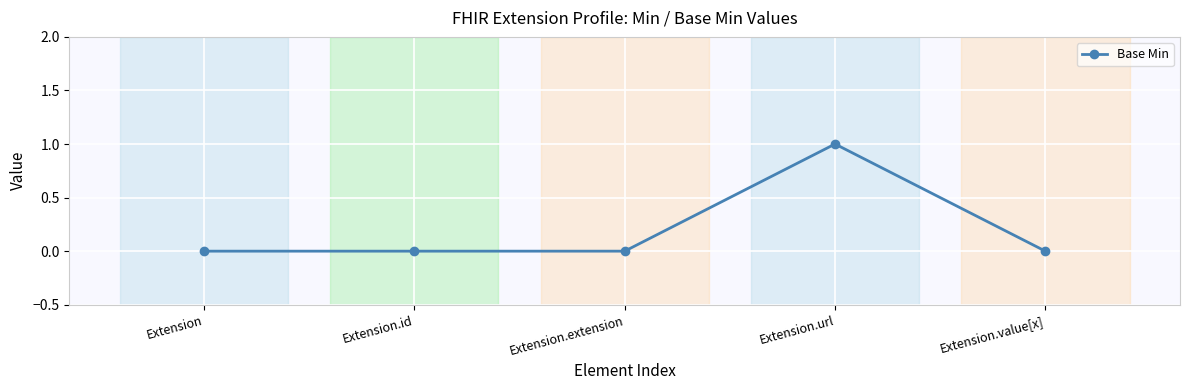

Between Extension.url and Extension.extension, which is larger?

Extension.url